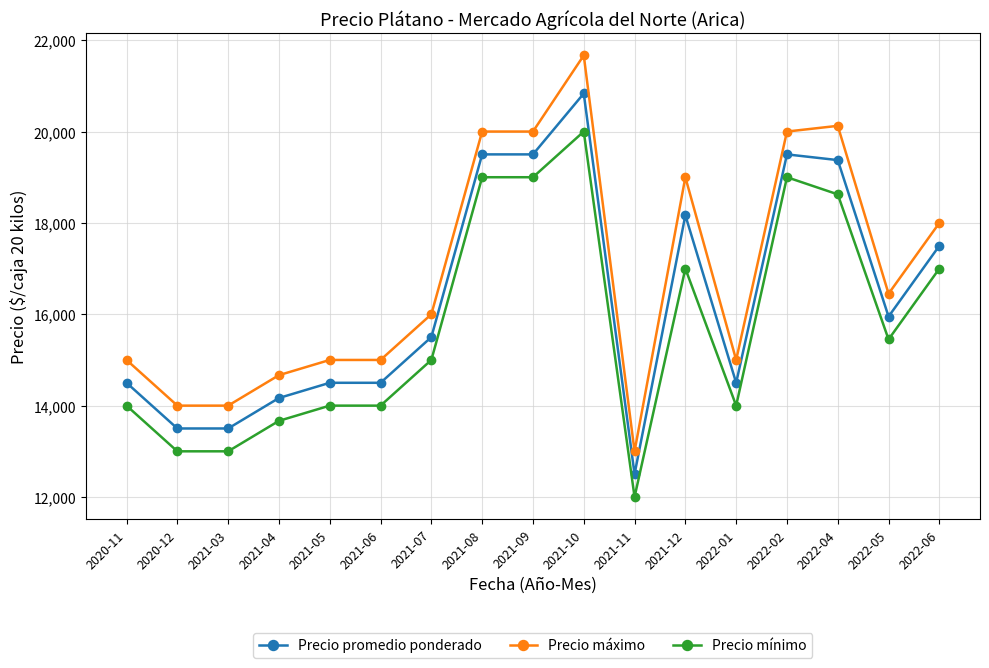

What are all the series names shown in the legend?

Precio promedio ponderado, Precio máximo, Precio mínimo